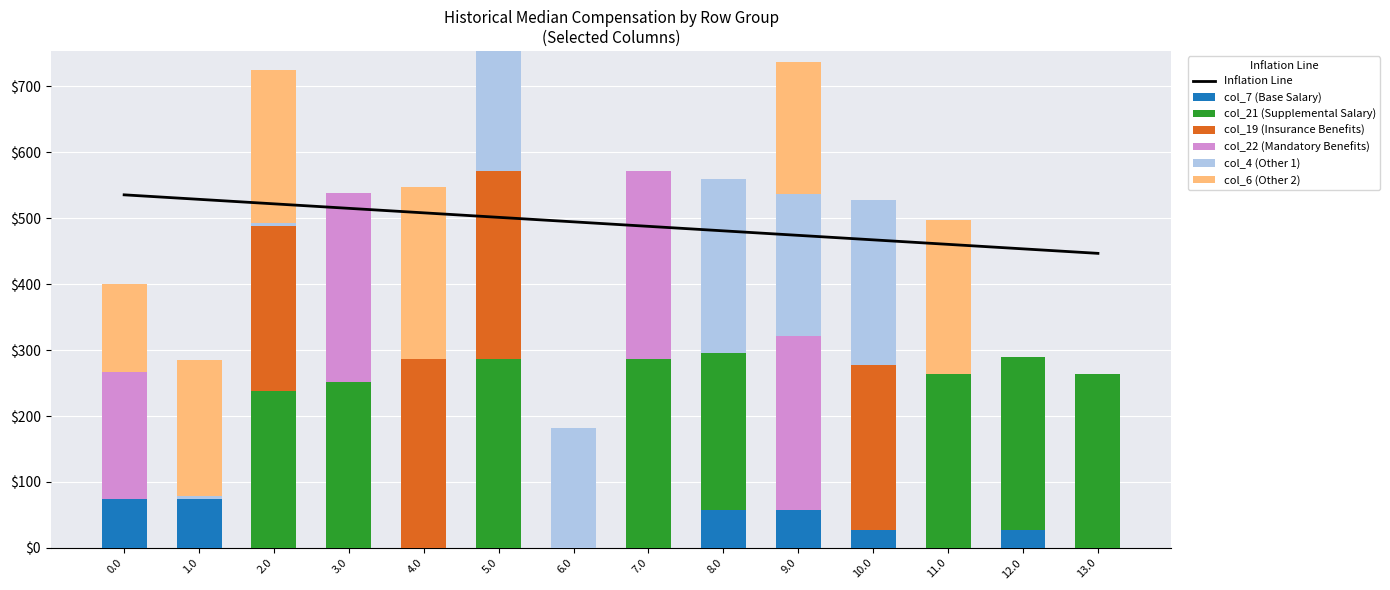

Rank the series at 8.0 from highest to lowest value.

col_4, col_21, col_7, col_19, col_22, col_6